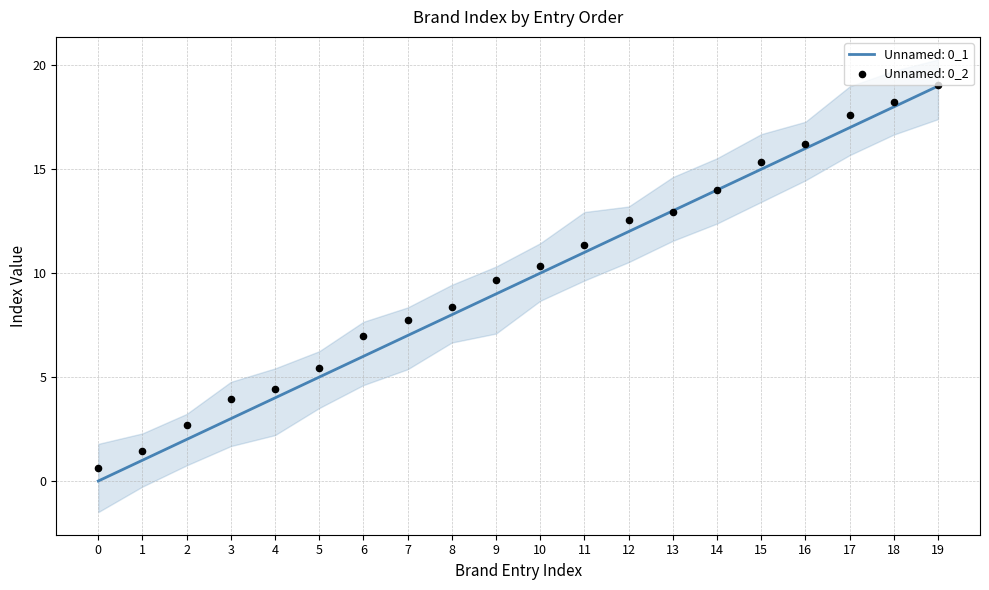

Which series has the largest total across all categories?

Unnamed: 0_1